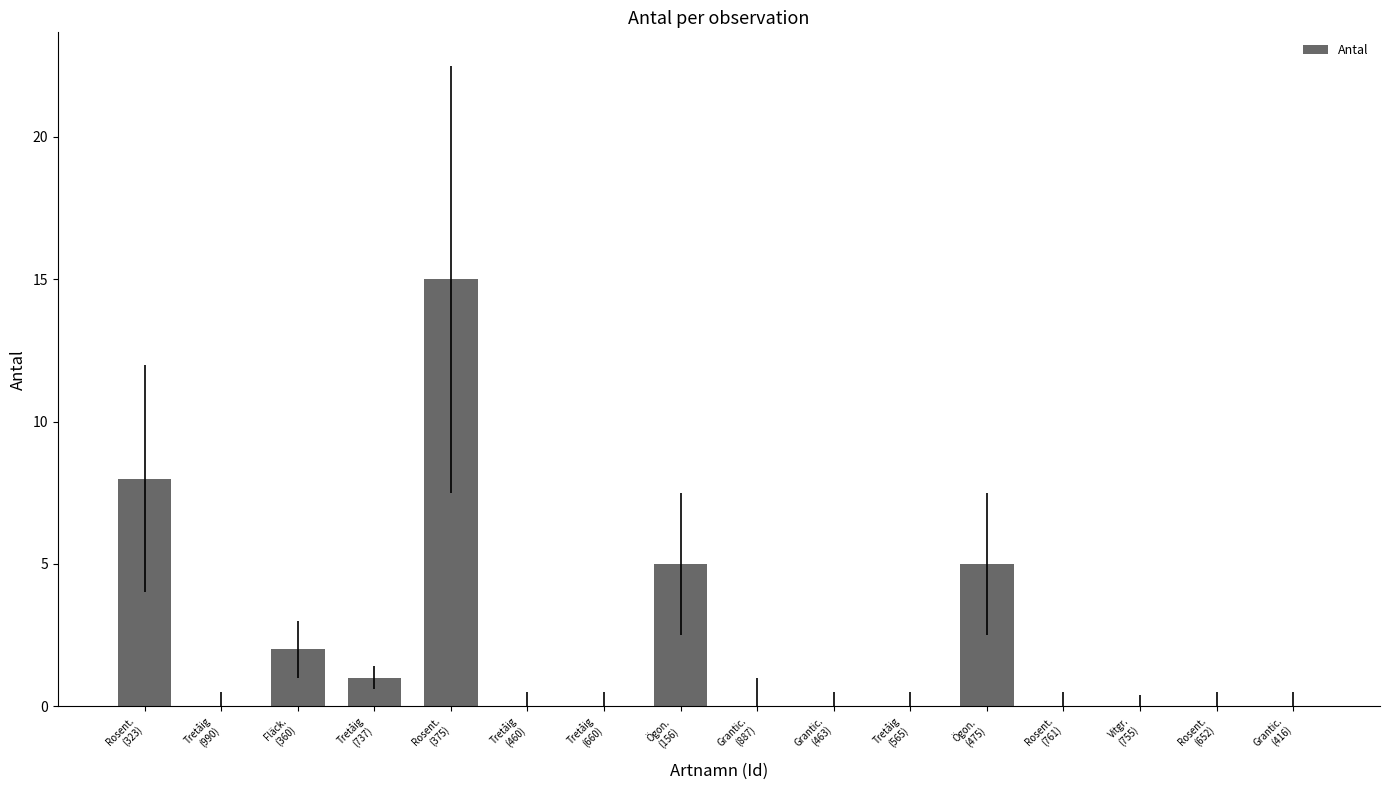

What is the average value?

2